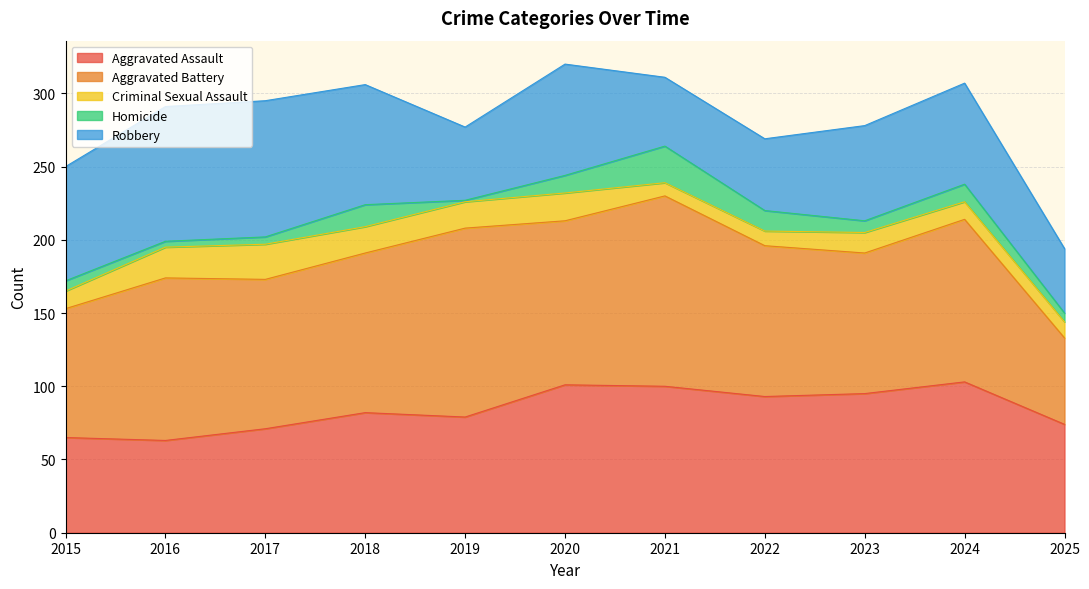

At which label is Aggravated Assault closest to 83?

2018